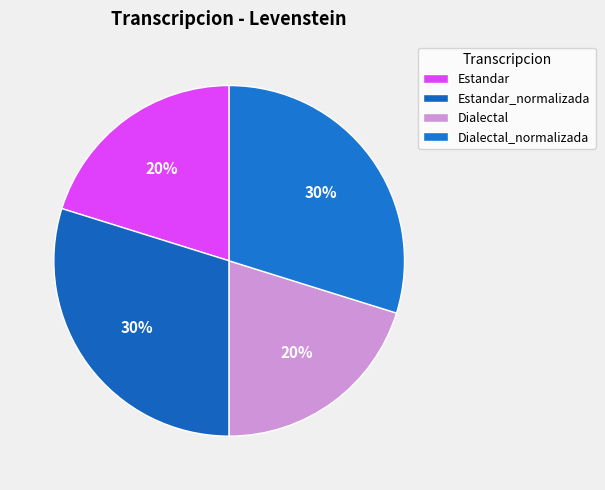

What is the largest slice in the pie chart?

Estandar_normalizada